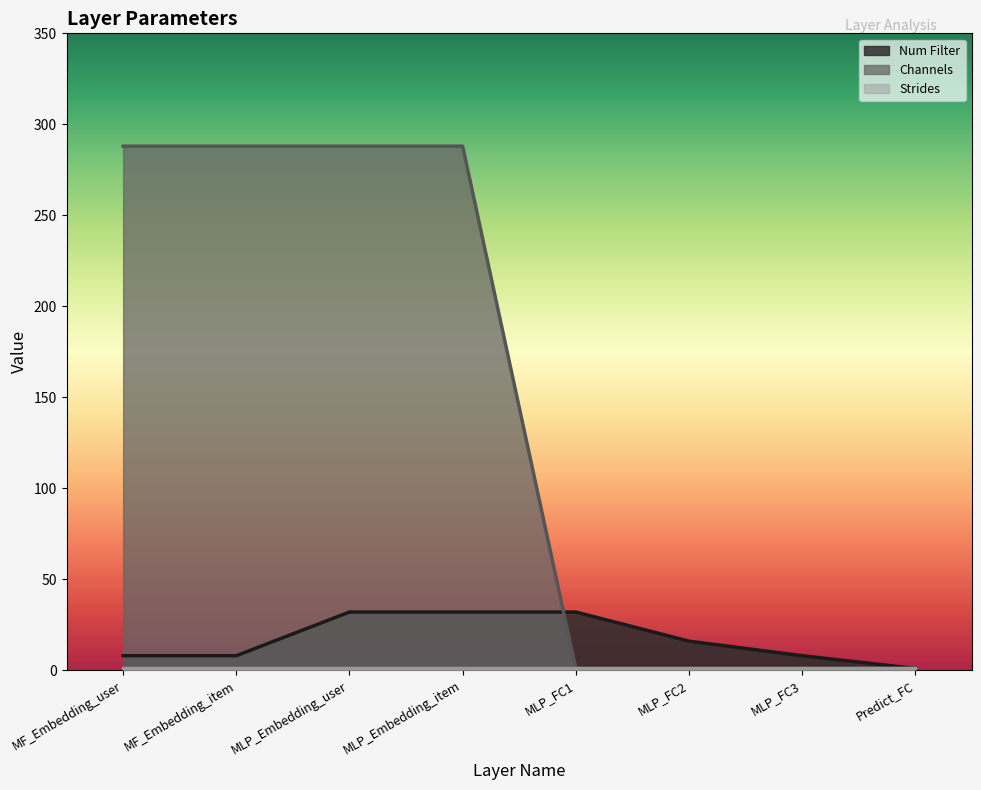

Which series ends up on top after the final intersection of Num Filter and Channels?

Num Filter